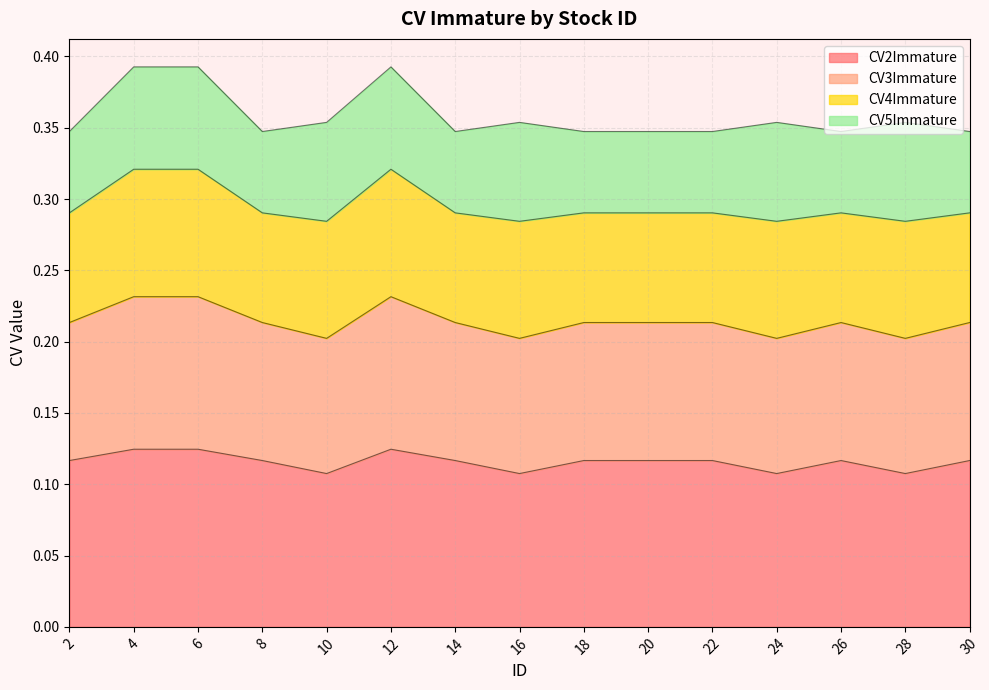

Which has a higher value, 22 or 6?

6